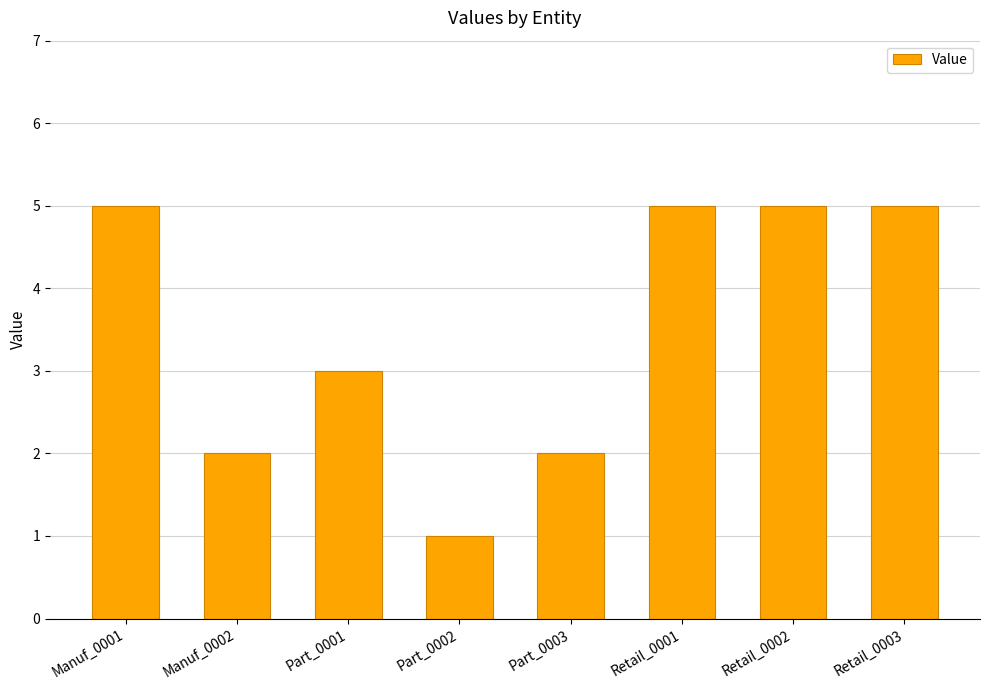

What is the greatest value displayed?

5